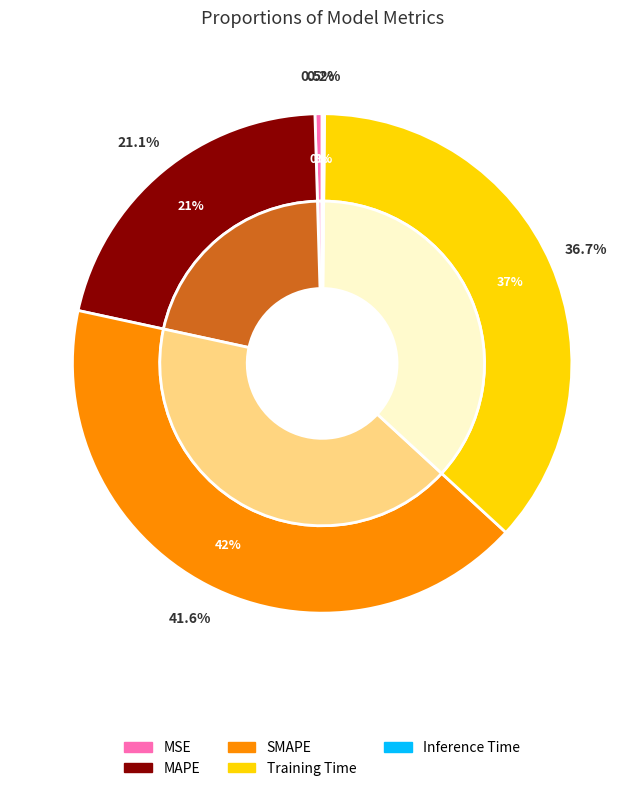

True or false: MSE accounts for 8% of the total.

False